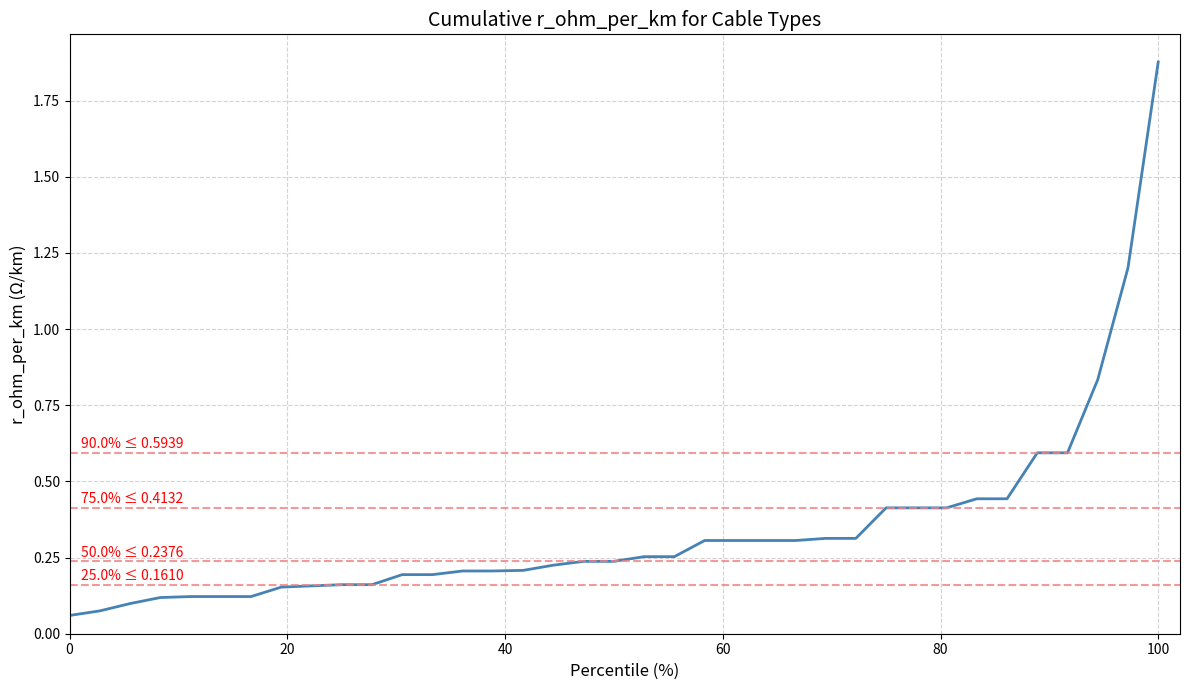

Which label corresponds to the largest value in the chart?

100